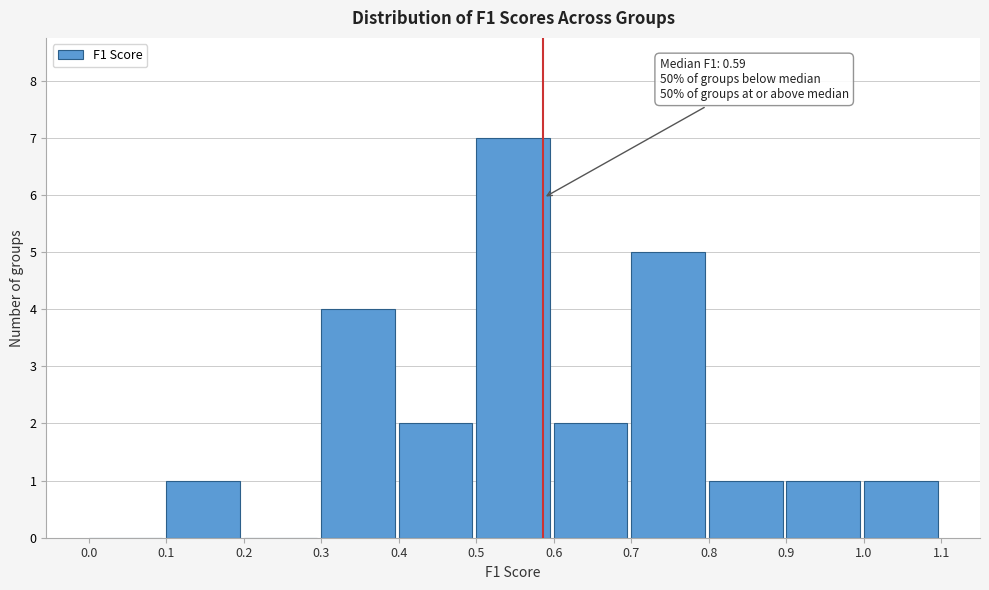

Which range on the x-axis has the tallest bar?

0.5 to 0.6